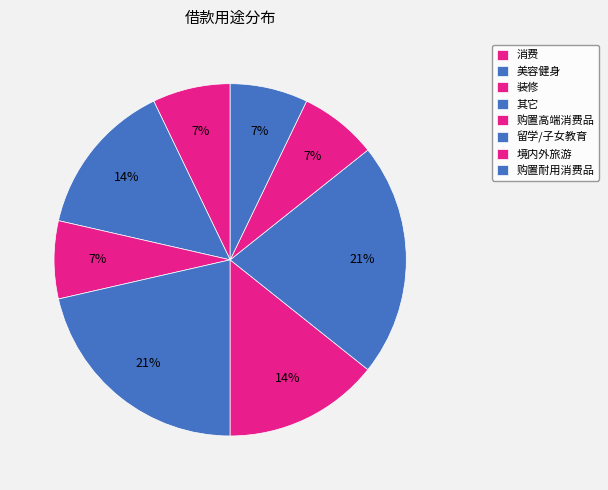

To the nearest percent, what is the difference between the largest and smallest slice percentages?

14%